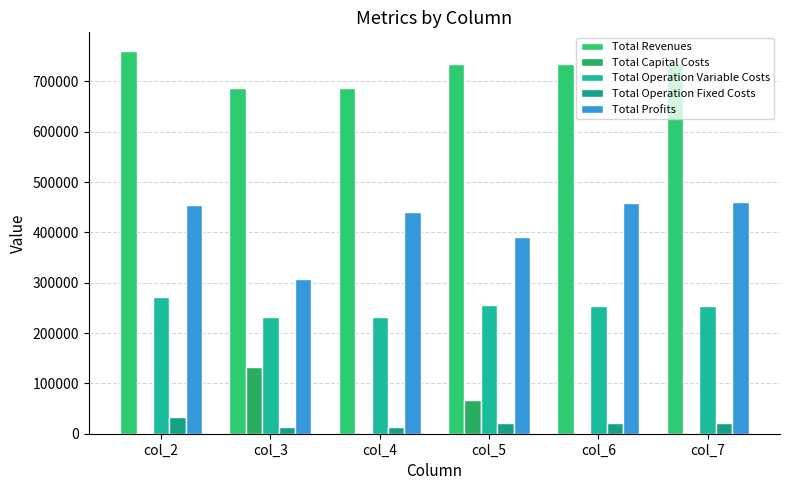

The Total Profits series shows 189387.9 at col_5. True or false?

False